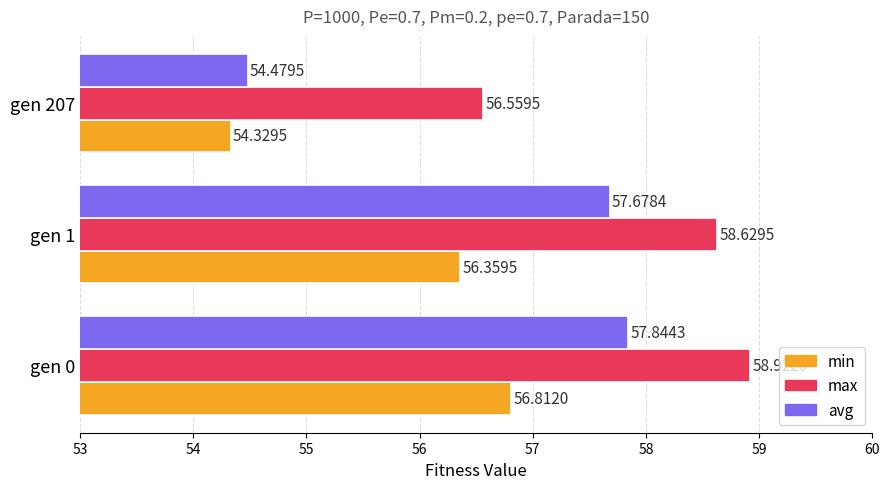

Which series has the widest spread of values?

avg